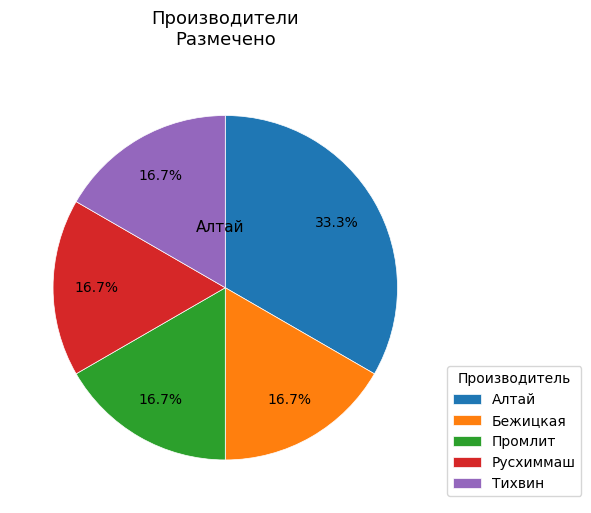

Count the number of slices in the pie.

5